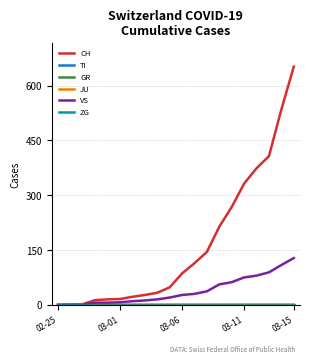

Is this an area chart (filled region under the line)?

No